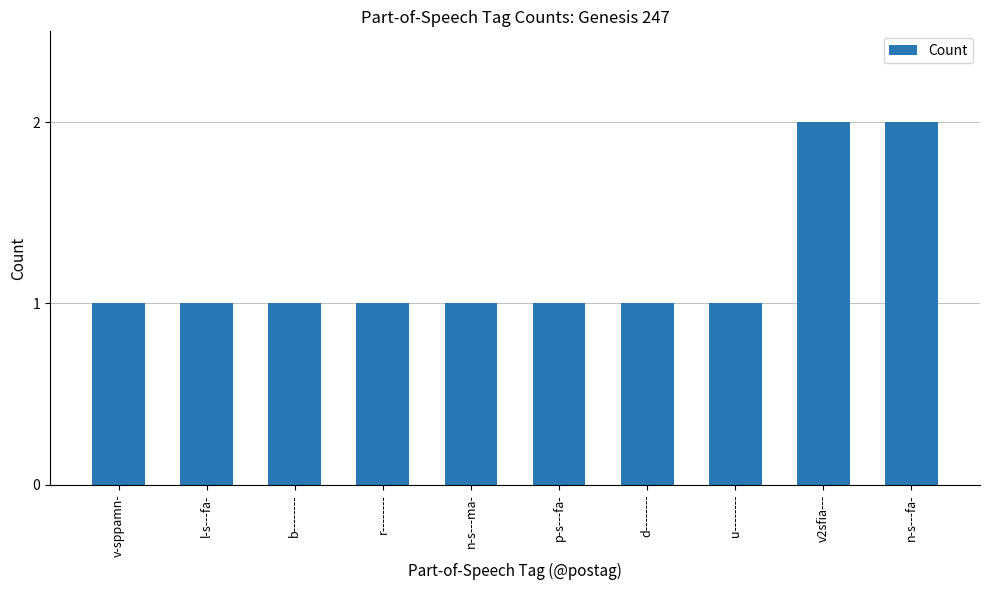

Reading right to left, transcribe all the data shown in this chart.

2	2	1	1	1	1	1	1	1	1